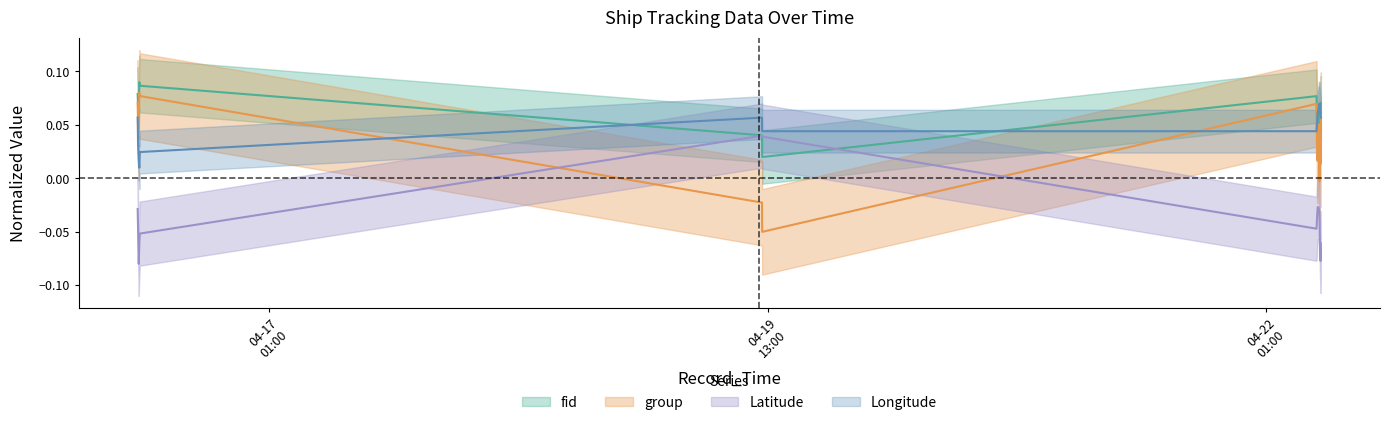

How many negative values does the Latitude series have?

14